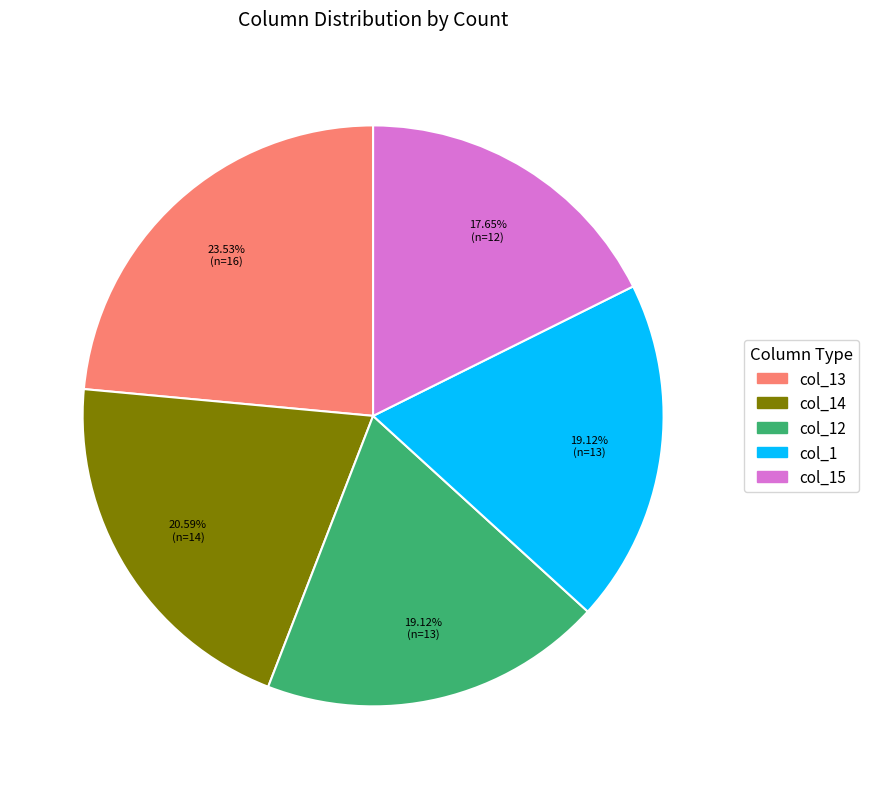

Does any single category account for the majority?

No